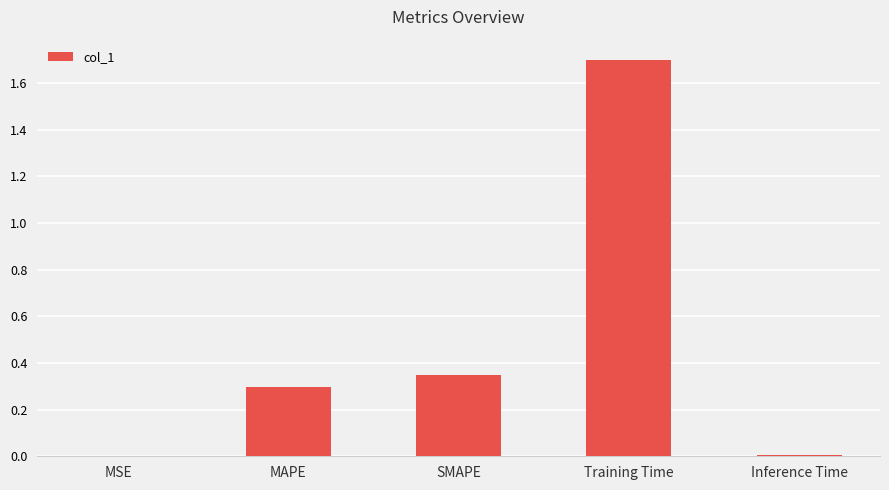

What is the sum of all values?

2.4